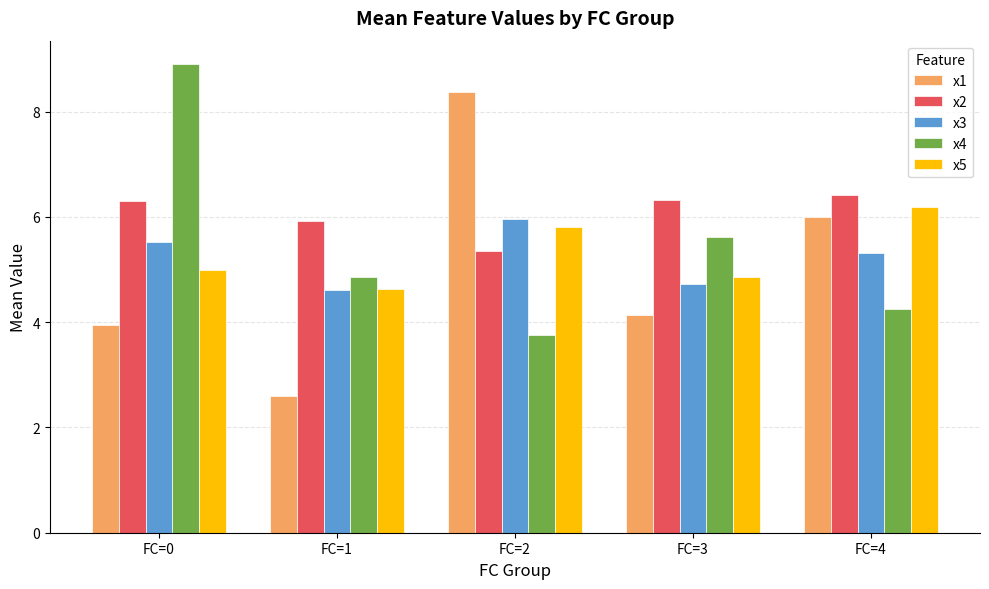

What is the spread (max minus min) of values at FC=0?

4.9